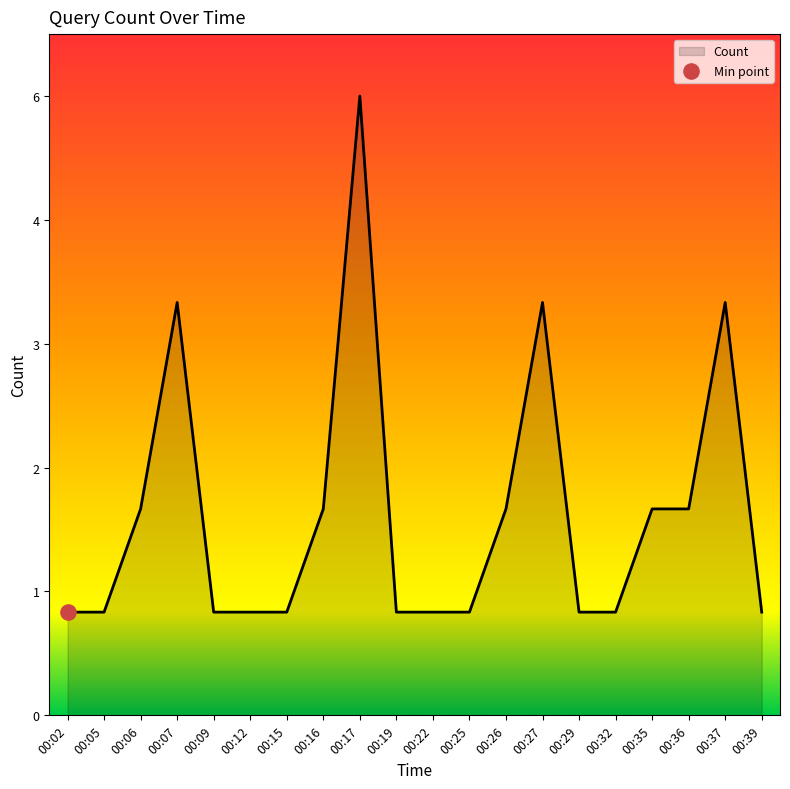

Between 00:25 and 00:29, which is larger?

00:25